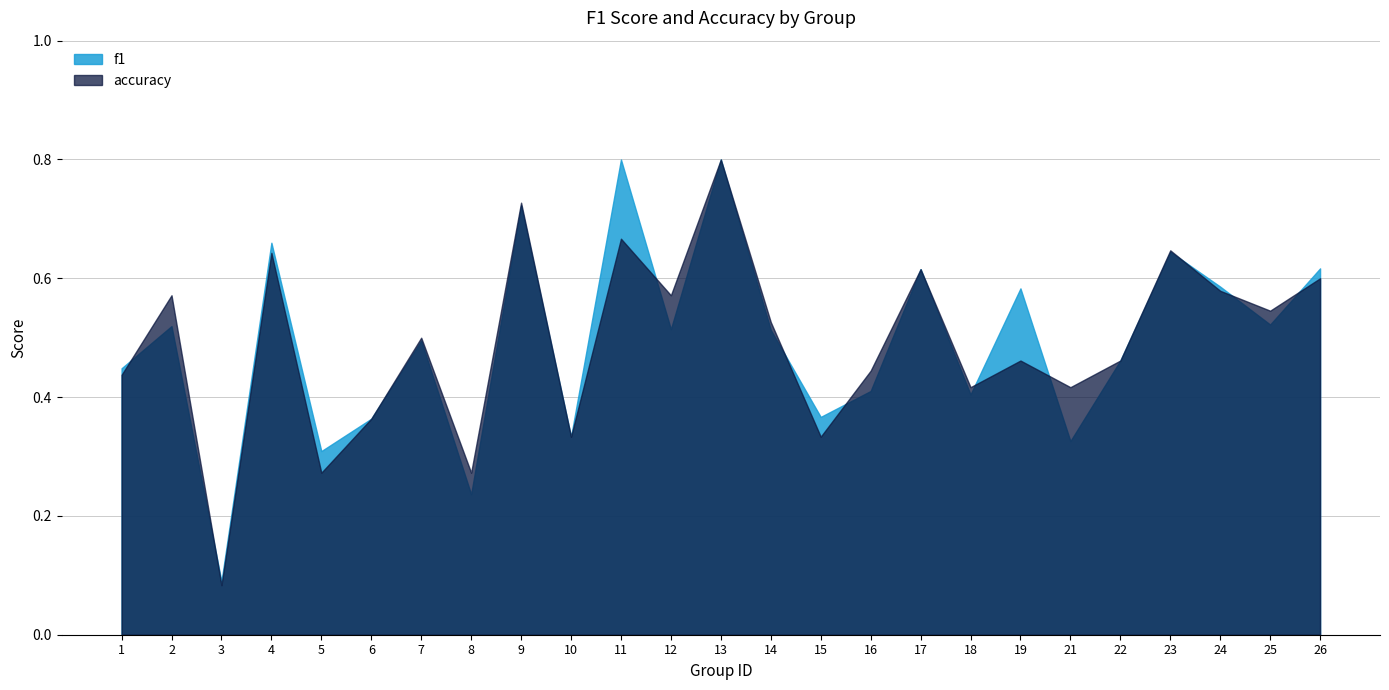

What is the maximum value for f1?

0.8